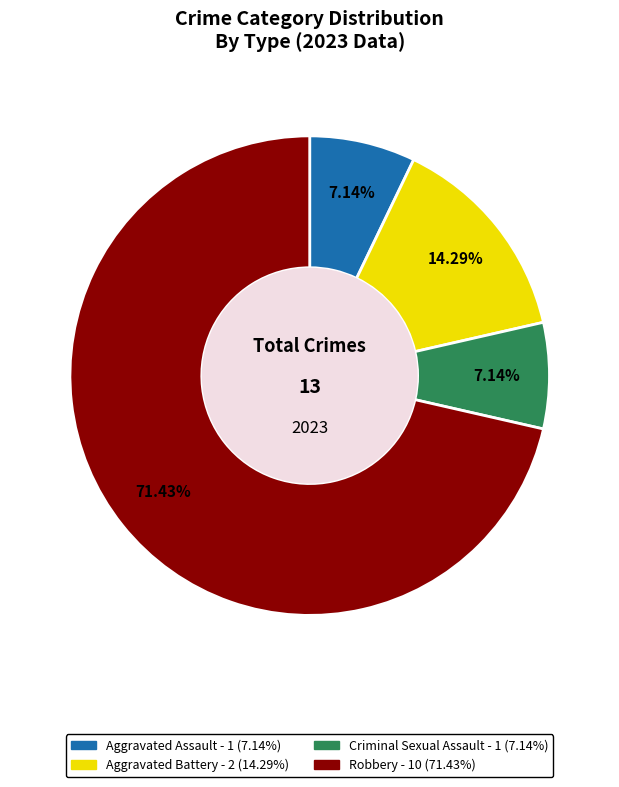

To the nearest percent, what is the combined percentage of Aggravated Assault and Criminal Sexual Assault?

14%